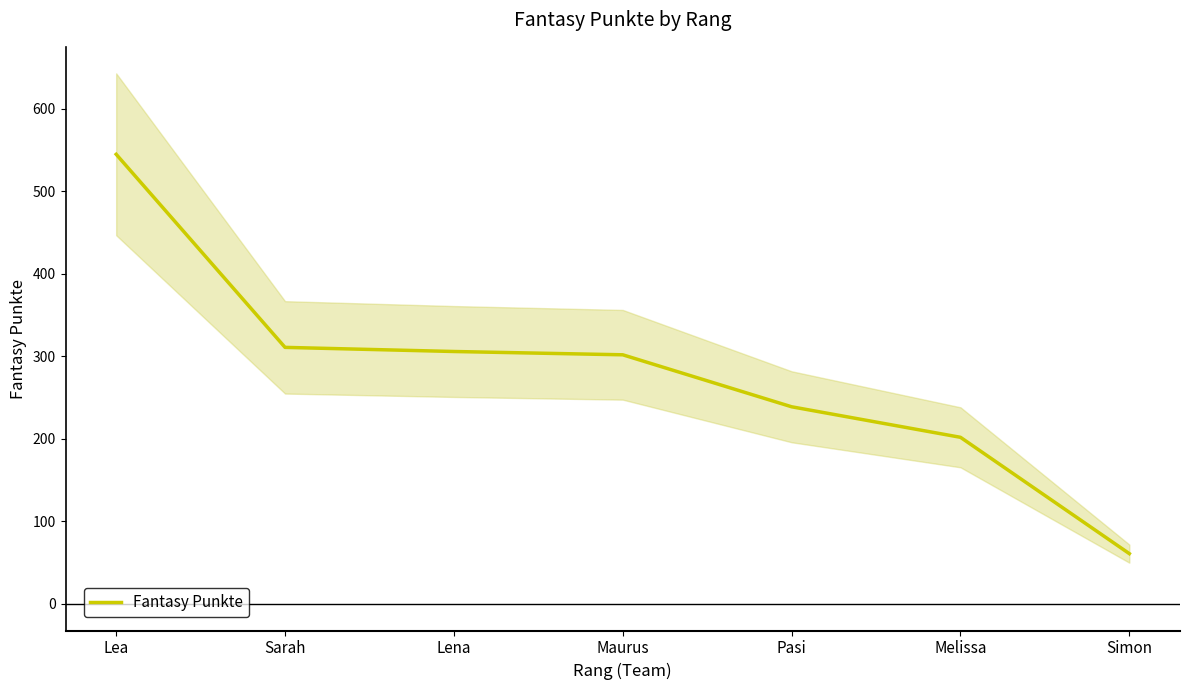

Reading left to right, list all the values displayed in this chart.

Lea=545	Sarah=311	Lena=306	Maurus=302	Pasi=239	Melissa=202	Simon=61